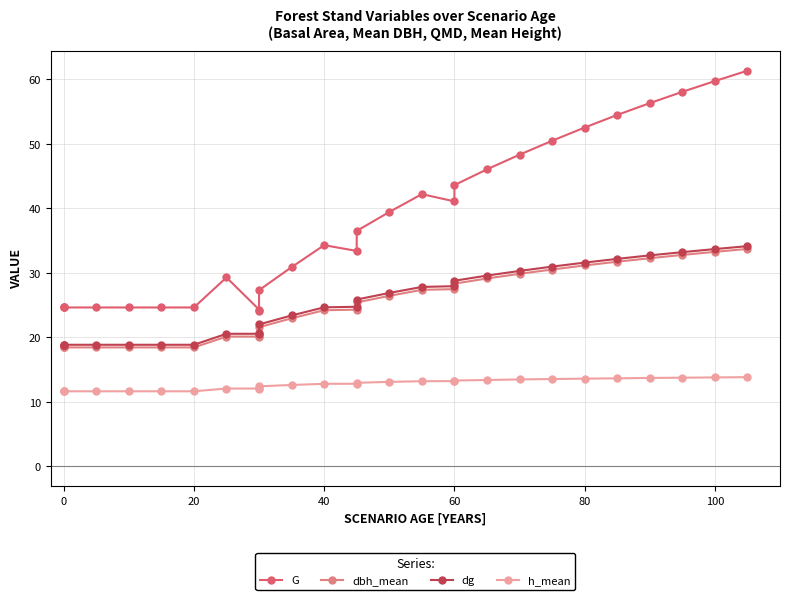

True or false: G has a value of 9.2 at 40.

False